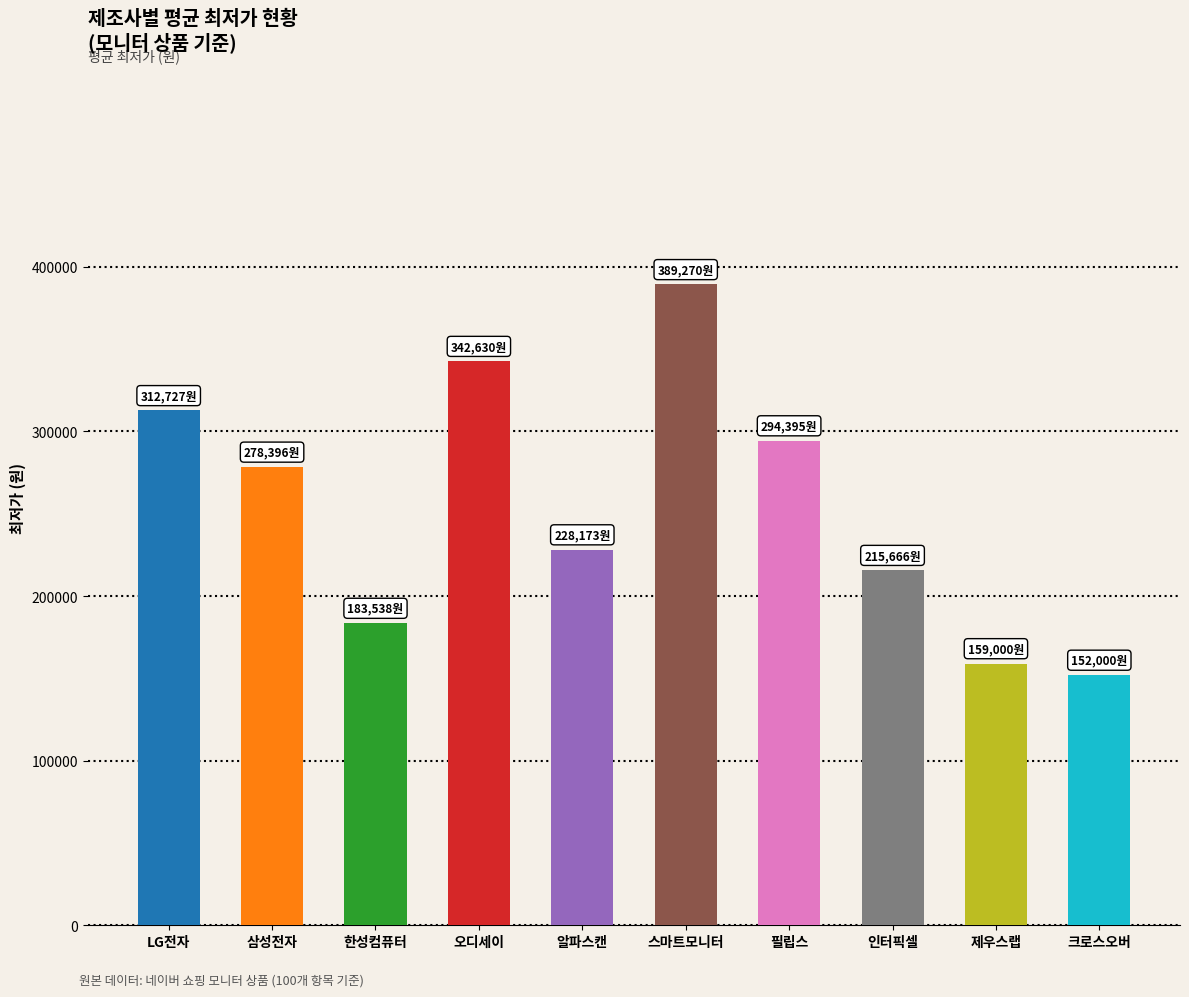

The value at 인터픽셀 is 215666. True or false?

True